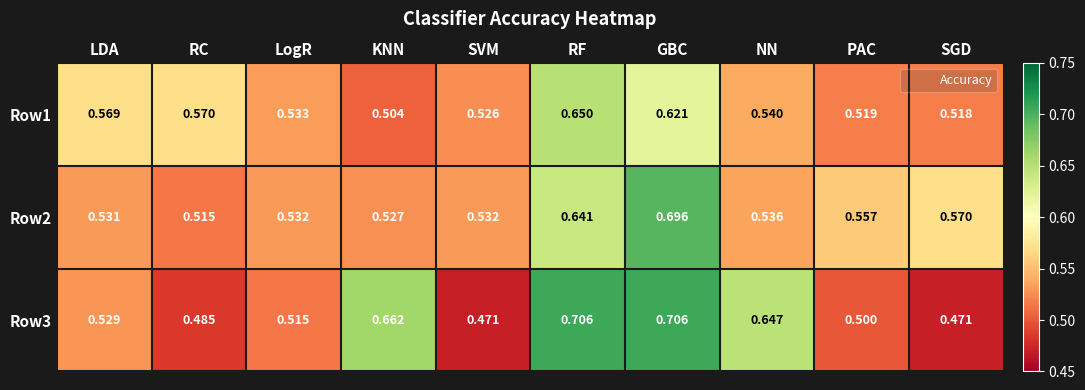

At which category is the sum across all series the highest?

GBC